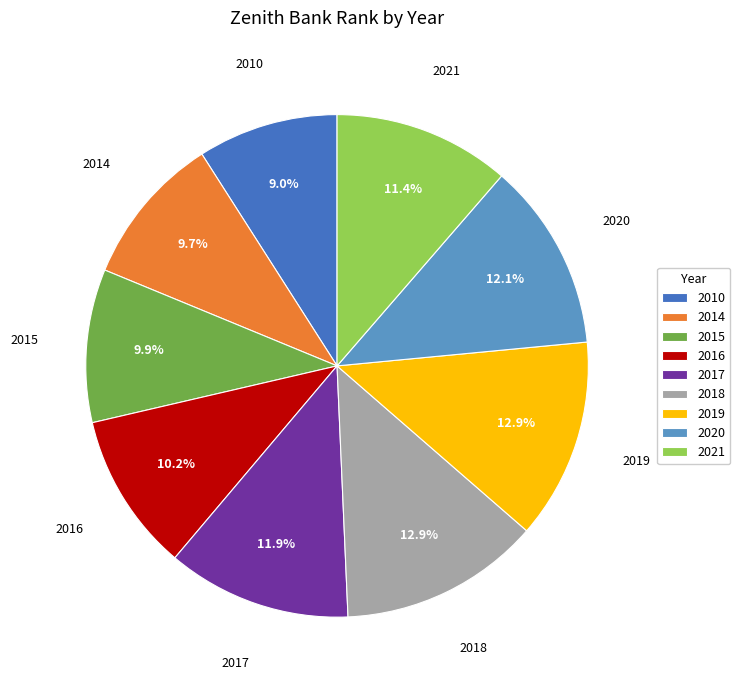

Approximately how many times larger is the value at 2015 compared to 2010?

1.1